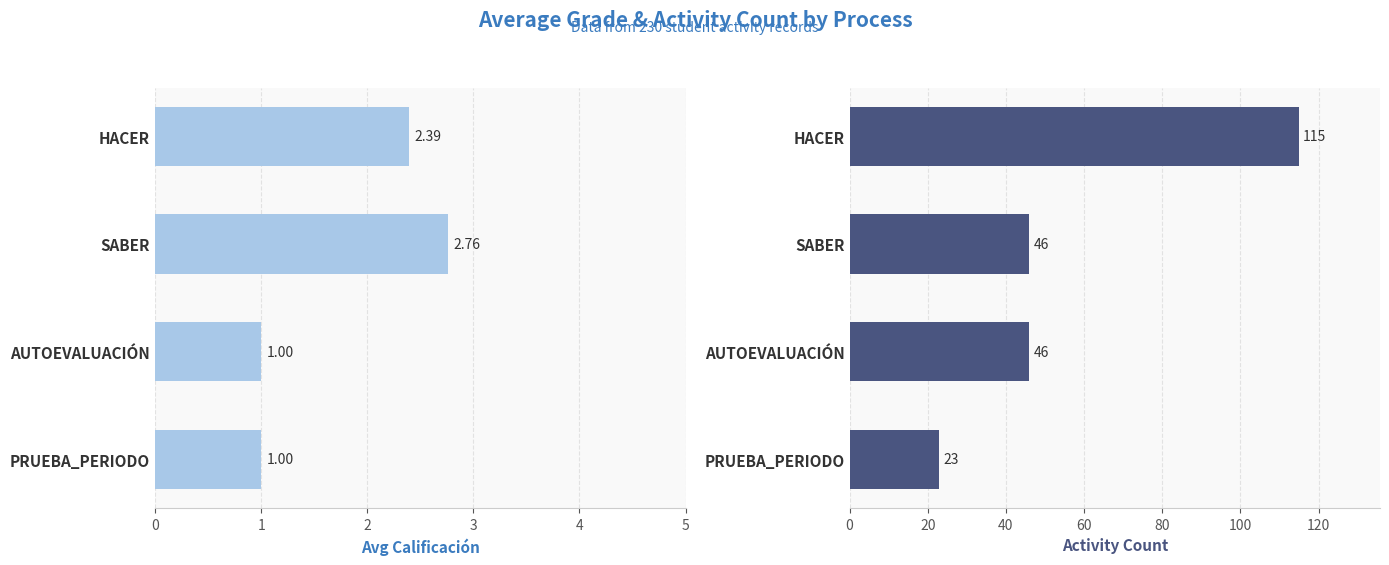

At 1, list the series in order from smallest to largest.

Avg Calificación, Activity Count